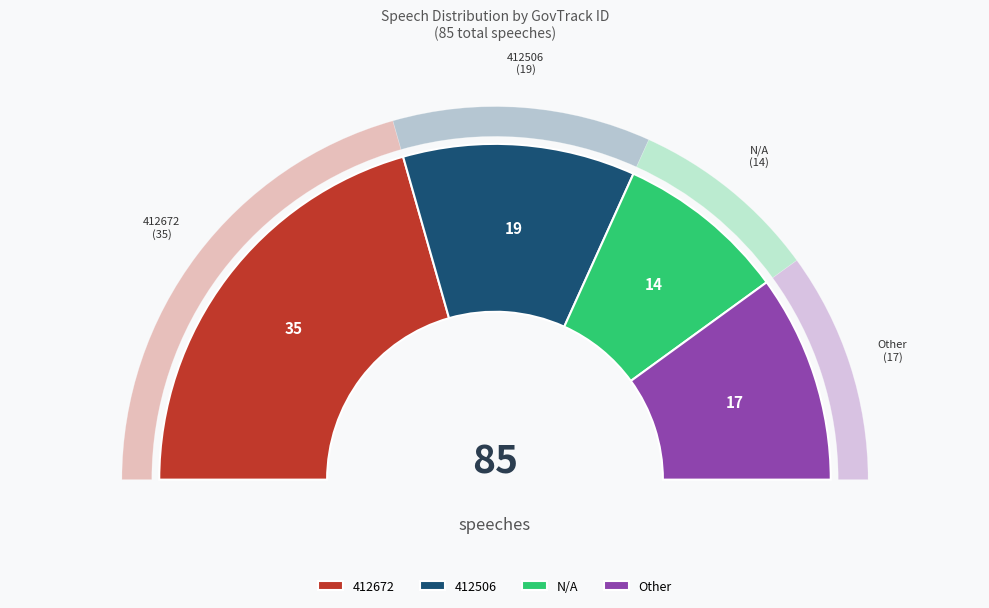

Approximately how many times larger is the value at 412672 compared to Other?

2.1